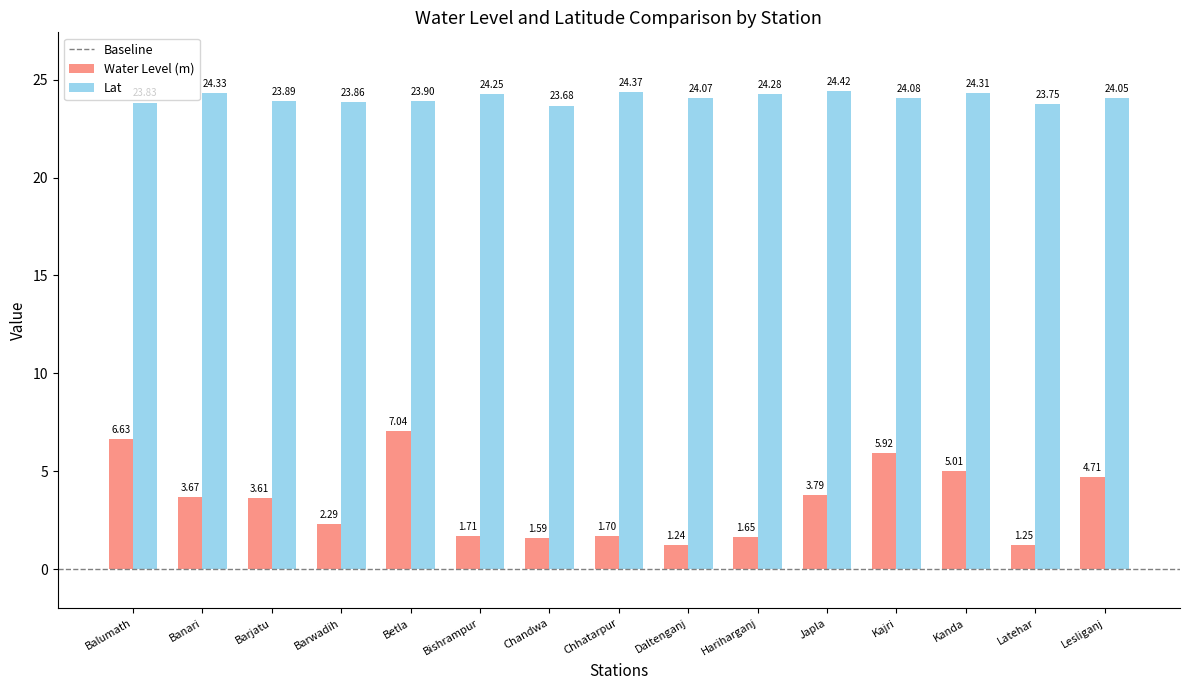

What is the value of the Water Level (m) bar at the 12th from the left?

5.9